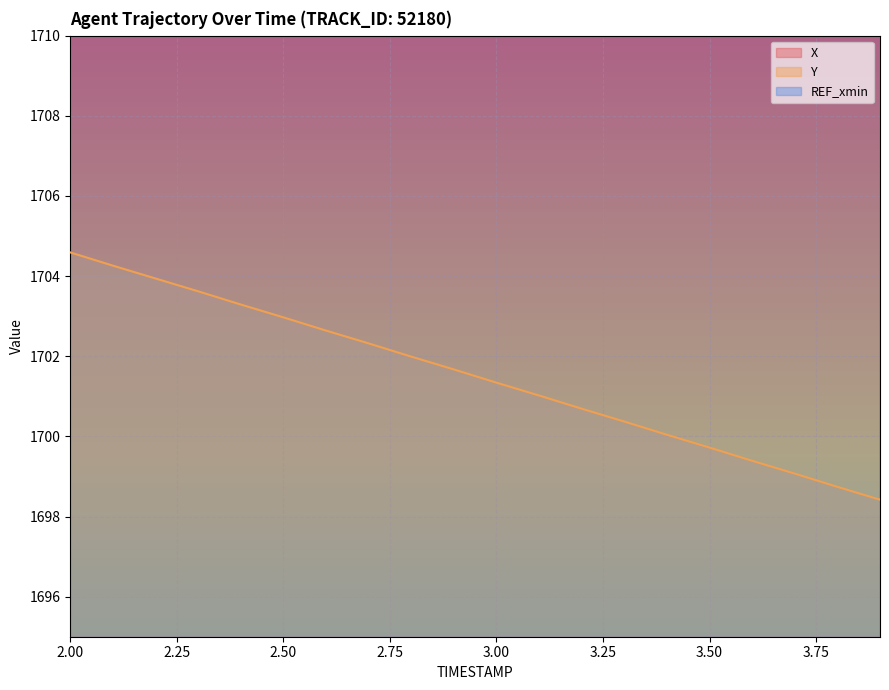

Reading left to right, extract all data points from this chart.

X: 2.0=3300.4	2.1=3299.8	2.2=3299.2	2.3=3298.5	2.4=3297.9	2.5=3297.3	2.6=3296.7	2.7=3296.0	2.8=3295.4	2.9=3294.8	3.0=3294.2	3.1=3293.5	3.2=3292.9	3.3=3292.3	3.4=3291.7	3.5=3291.0	3.6=3290.4	3.7=3289.8	3.8=3289.2	3.9=3288.5
Y: 2.0=1704.6	2.1=1704.3	2.2=1703.9	2.3=1703.6	2.4=1703.3	2.5=1703.0	2.6=1702.6	2.7=1702.3	2.8=1702.0	2.9=1701.7	3.0=1701.3	3.1=1701.0	3.2=1700.7	3.3=1700.4	3.4=1700.0	3.5=1699.7	3.6=1699.4	3.7=1699.1	3.8=1698.7	3.9=1698.4